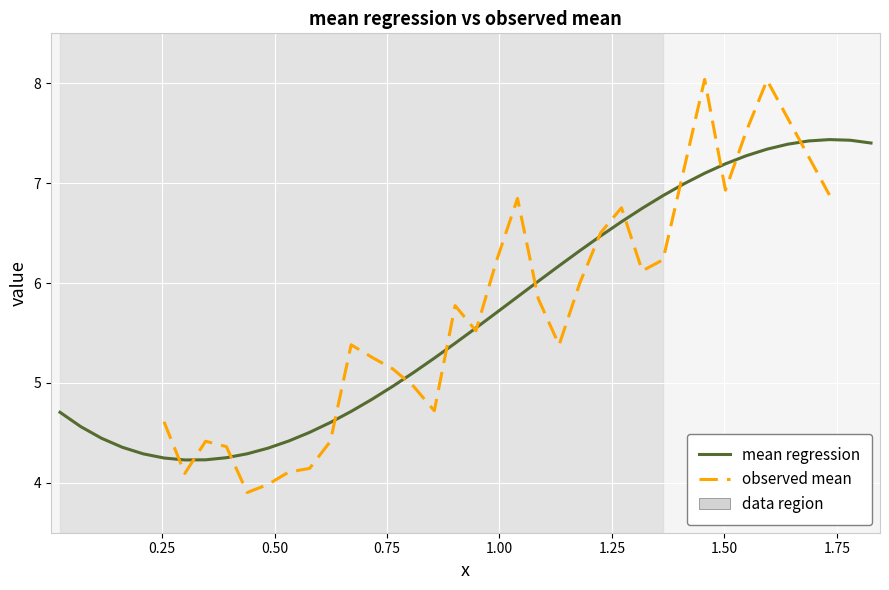

Reading right to left, extract all data points from this chart.

x: 1.8	1.8	1.7	1.7	1.6	1.6	1.5	1.5	1.5	1.4	1.4	1.3	1.3	1.2	1.2	1.1	1.1	1.0	1.0	0.9	0.9	0.9	0.8	0.8	0.7	0.7	0.6	0.6	0.5	0.5	0.4	0.4	0.3	0.3	0.3	0.2	0.2	0.1	0.1	0.0
mean_regression: 7.4	7.4	7.4	7.4	7.4	7.3	7.3	7.2	7.1	7.0	6.9	6.7	6.6	6.5	6.3	6.2	6.0	5.9	5.7	5.5	5.4	5.2	5.1	5.0	4.8	4.7	4.6	4.5	4.4	4.3	4.3	4.3	4.2	4.2	4.2	4.3	4.4	4.4	4.6	4.7
isData: 0.0	0.0	1.0	0.0	0.0	1.0	1.0	1.0	1.0	0.0	1.0	1.0	1.0	1.0	1.0	1.0	1.0	1.0	1.0	1.0	1.0	1.0	1.0	1.0	1.0	1.0	1.0	1.0	1.0	1.0	1.0	1.0	1.0	1.0	1.0	0.0	0.0	0.0	0.0	0.0
bool_reg_zone: 1.0	1.0	1.0	1.0	1.0	1.0	1.0	1.0	1.0	1.0	1.0	1.0	1.0	1.0	1.0	1.0	1.0	1.0	1.0	1.0	1.0	1.0	1.0	1.0	1.0	1.0	1.0	1.0	1.0	1.0	1.0	1.0	1.0	1.0	1.0	1.0	1.0	1.0	1.0	1.0